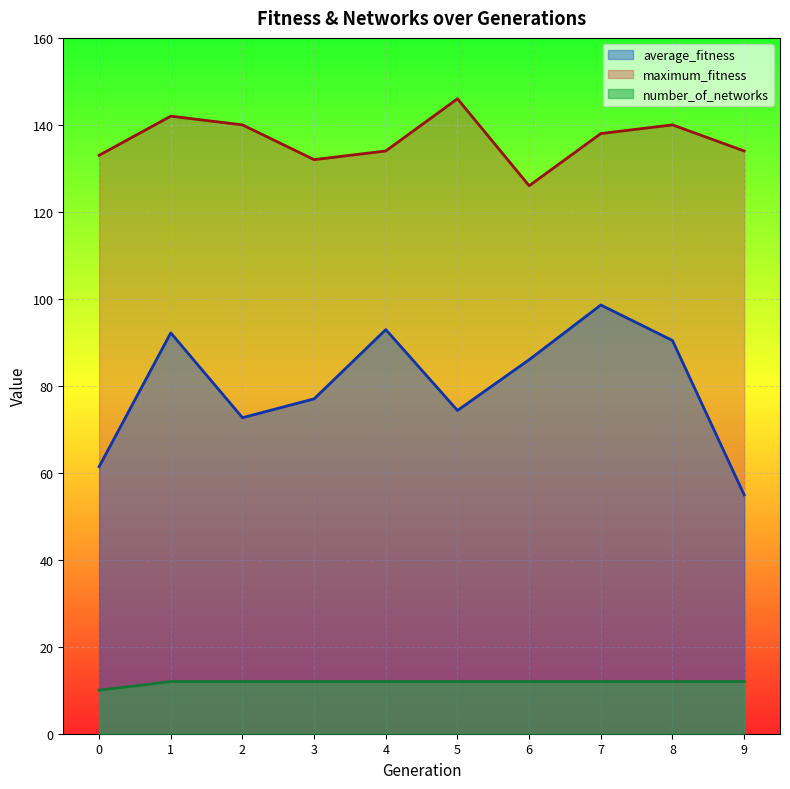

At which label is maximum_fitness closest to 136?

4